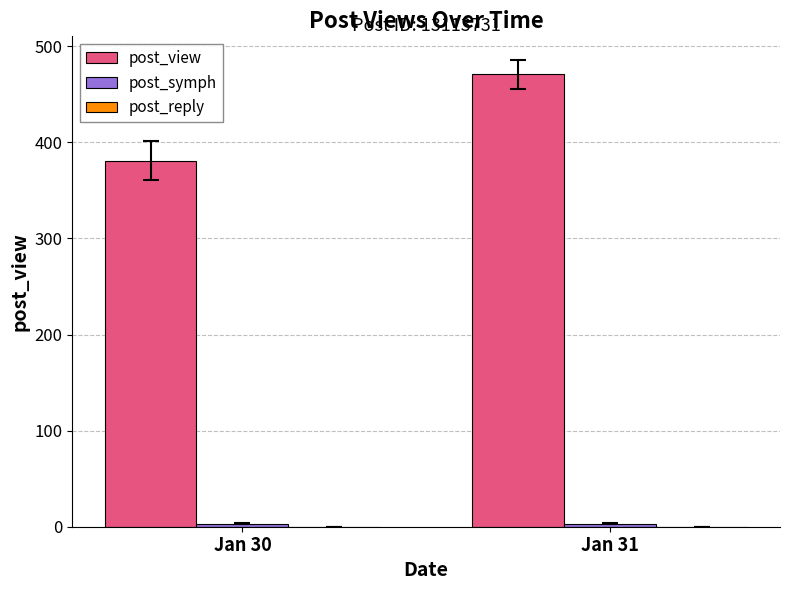

At which category is the sum across all series the highest?

Jan 31